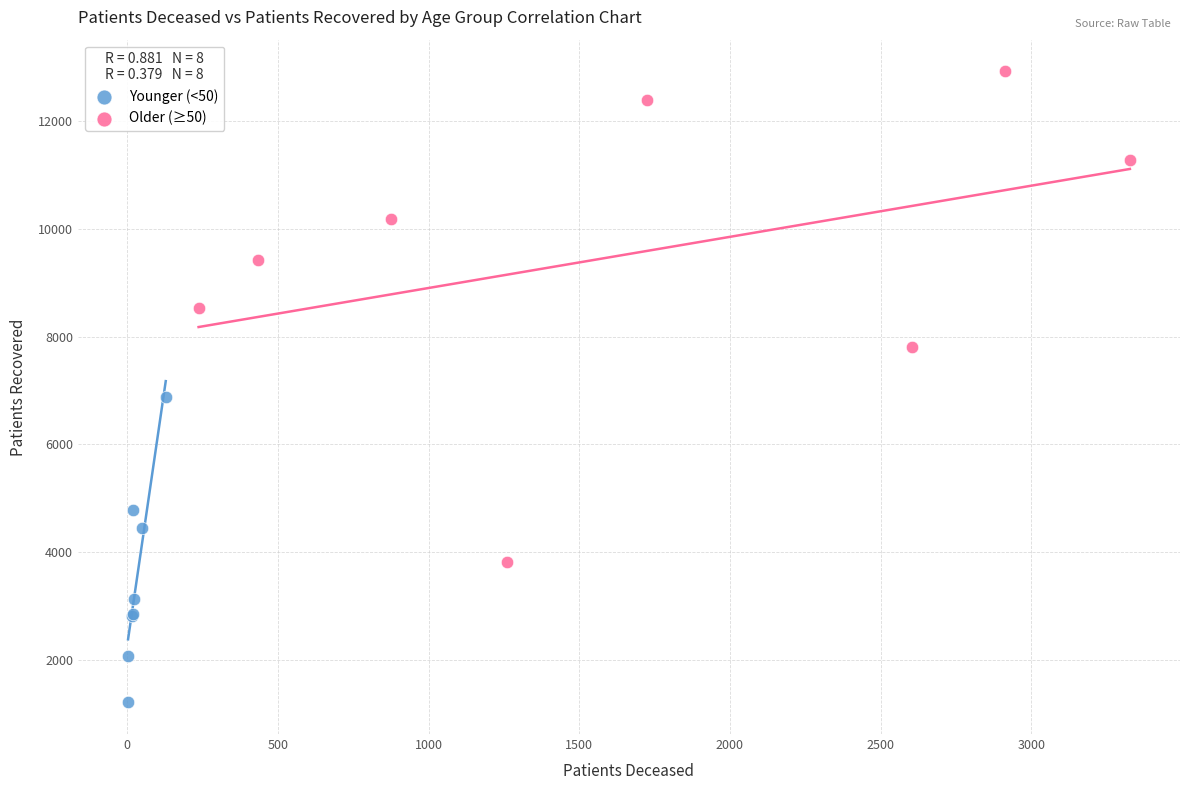

Which series contains the highest Y value?

Older (≥50)